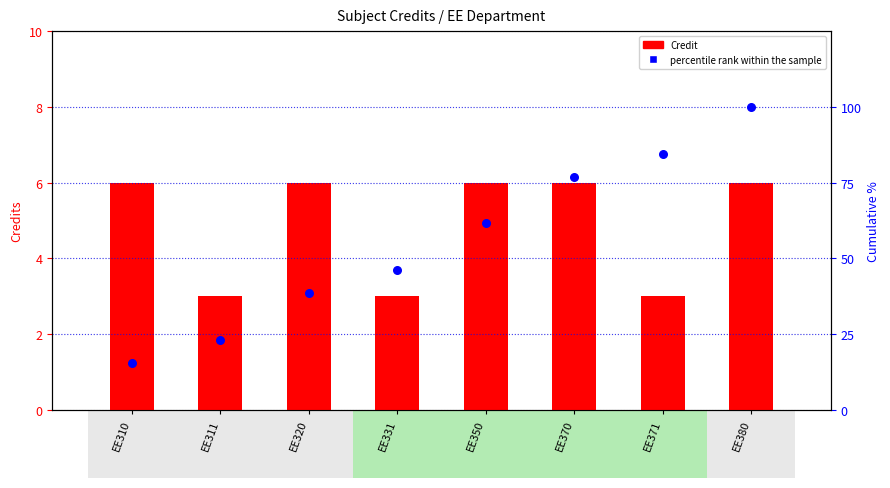

At which category is the sum across all series the highest?

EE380